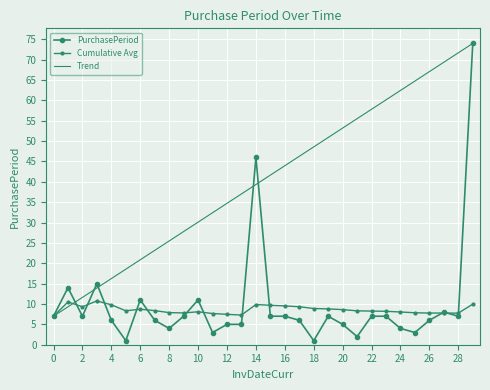

How many lines are shown in the chart?

3